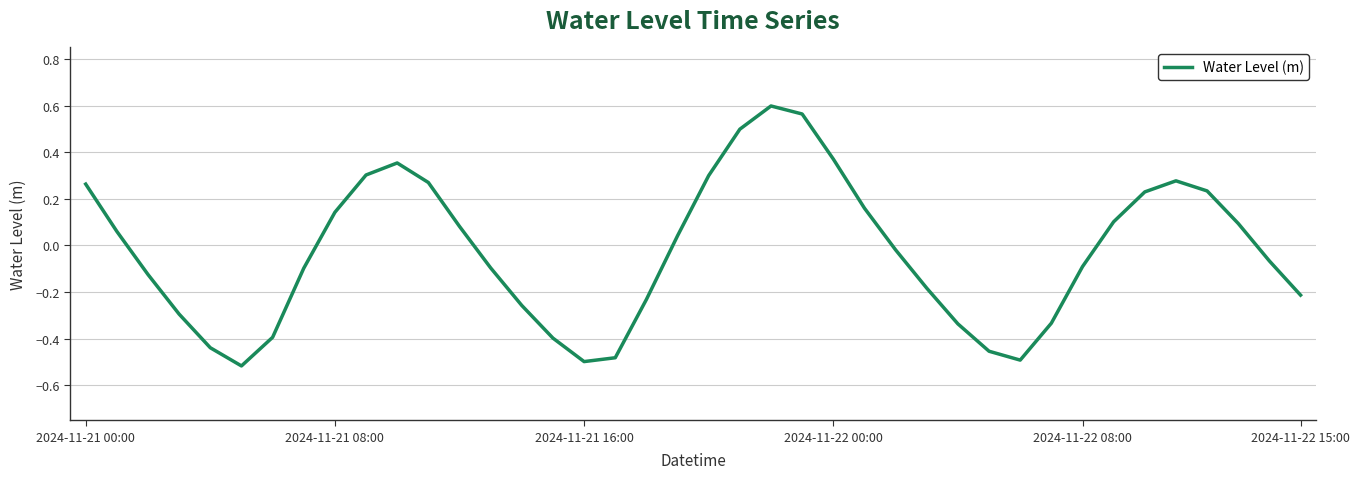

At which label does the data first exceed 0?

2024-11-21 00:00